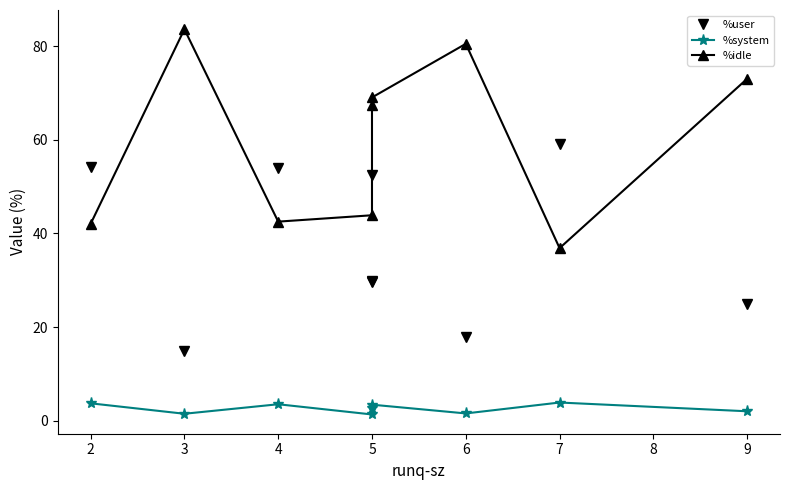

Which series changed the most between 4 and 5?

%idle